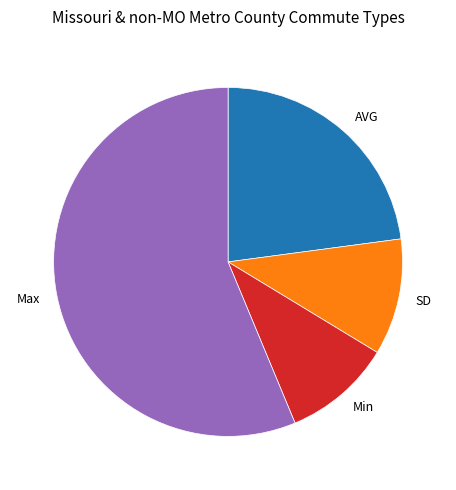

Which slice represents more than half of the pie?

Max